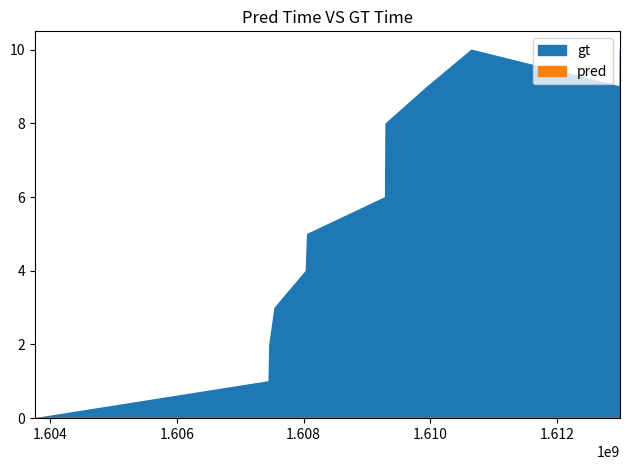

What is the difference between the gt values at 1607540450 and 1608033657?

1